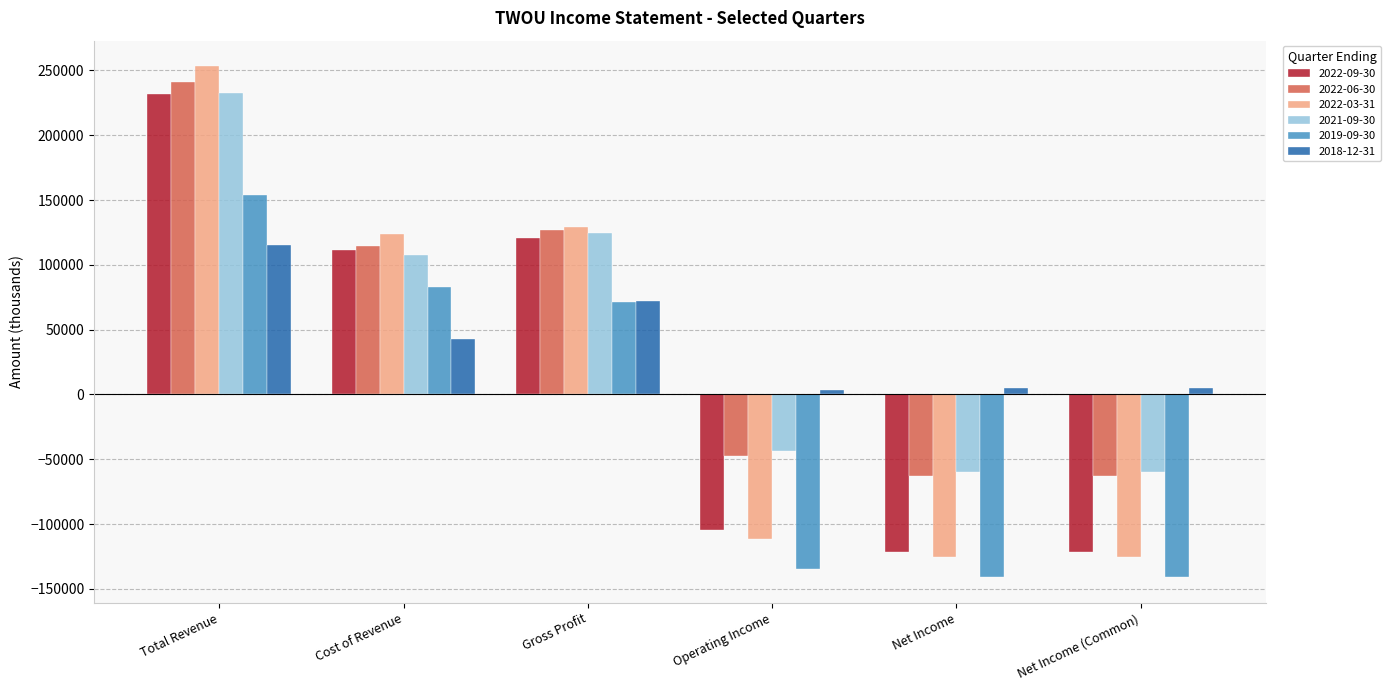

Is the value of 2022-06-30 at Net Income greater than the value of 2022-09-30 at Net Income?

Yes